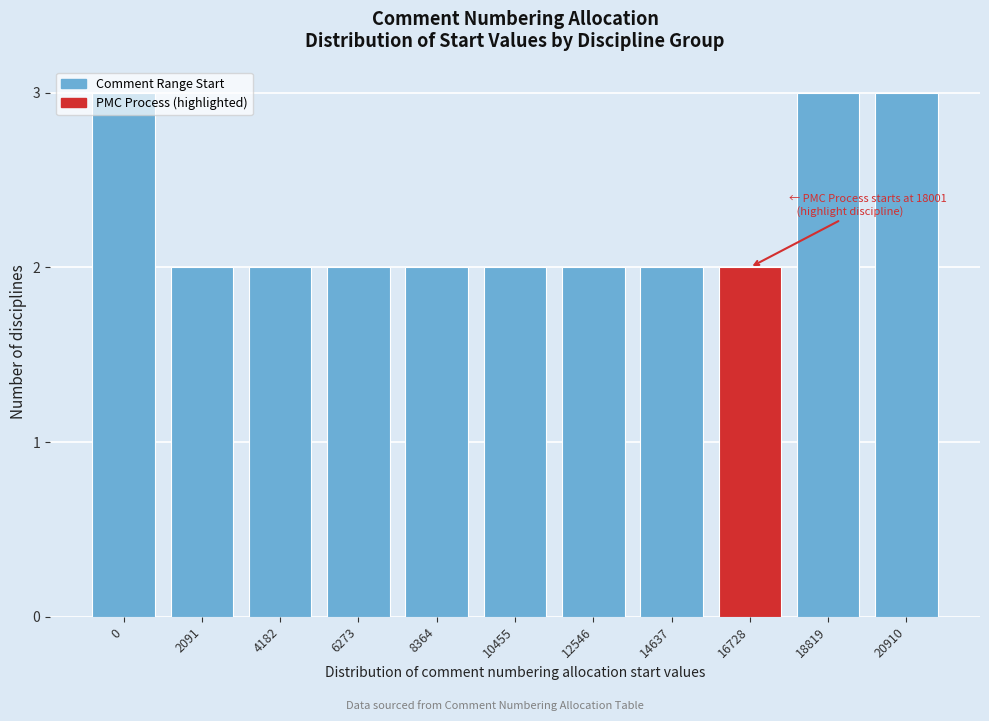

What is the ratio of the value at 8364 to the value at 4182?

1.0